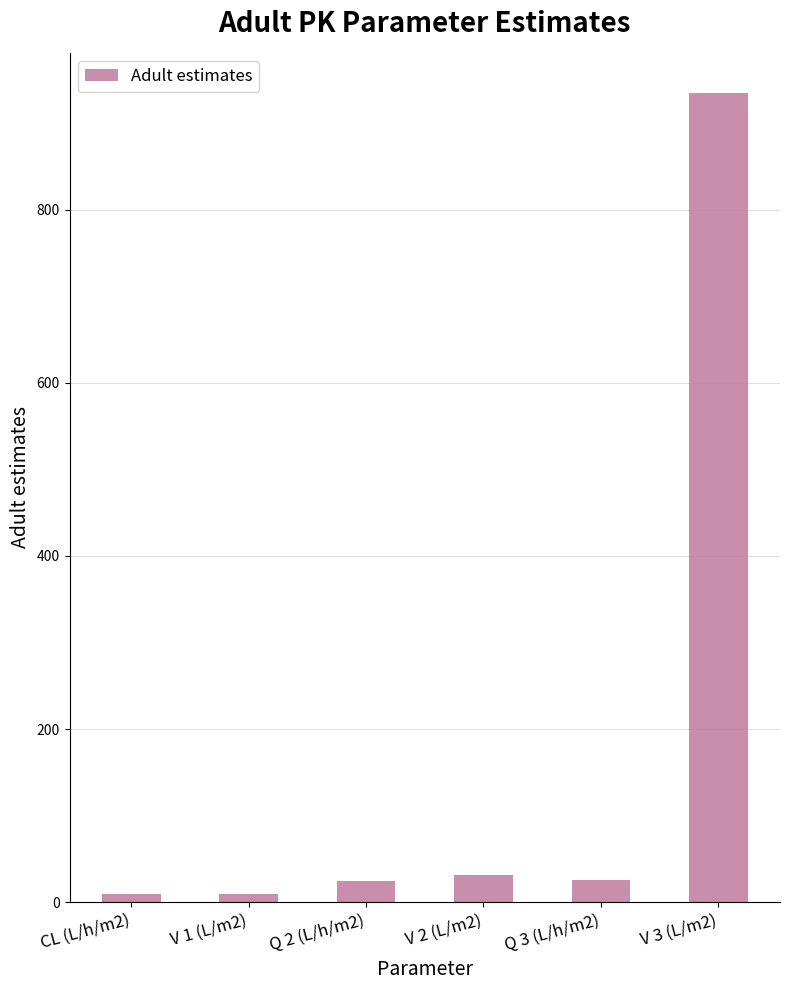

Are the bars grouped side by side (vs. stacked)?

No